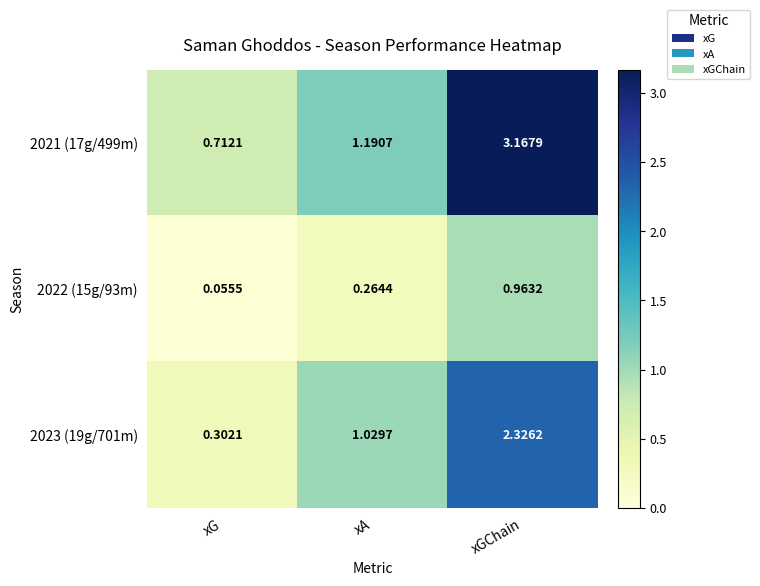

Which label corresponds to the smallest value in the chart?

xG